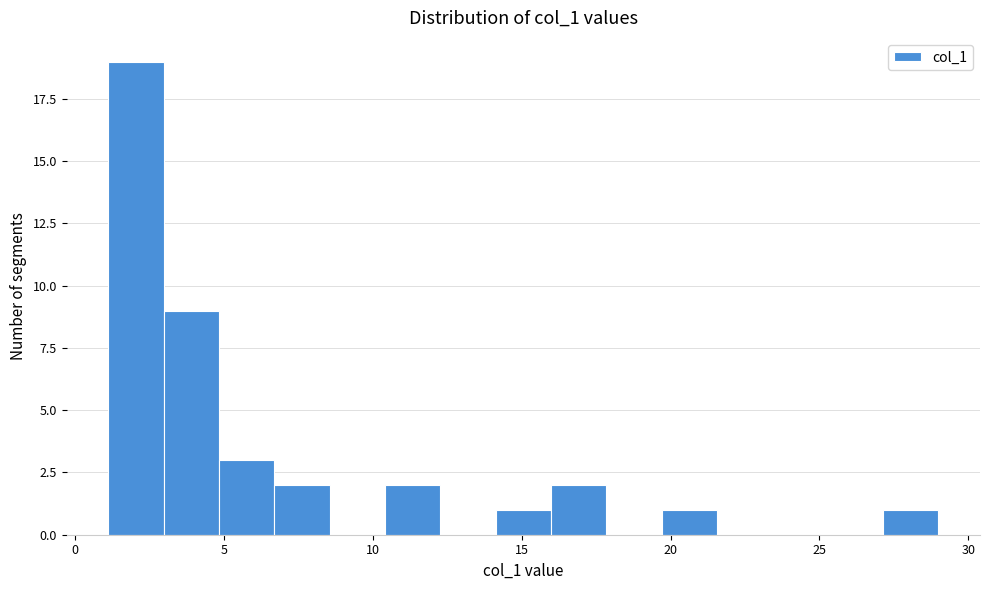

Around what value on the x-axis is the tallest bar? Give the approximate position of its centre, as read against the axis.

2.0